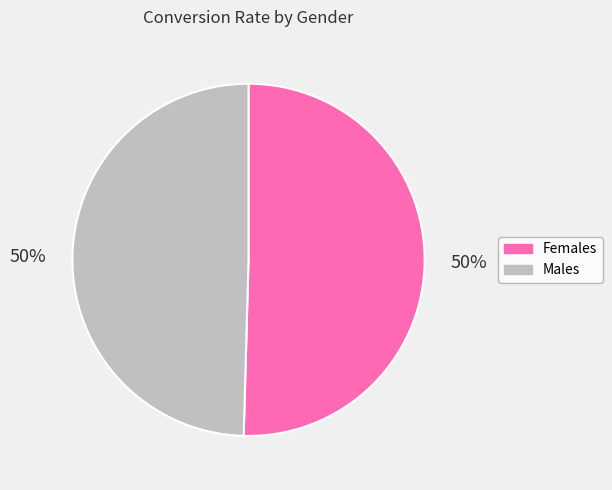

Count the number of slices in the pie.

2